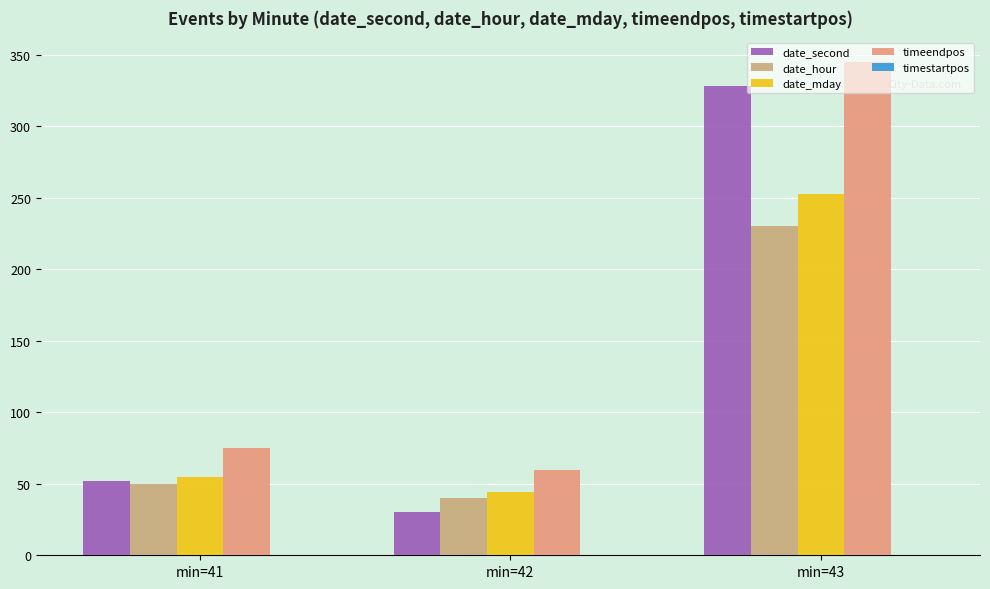

Are the bars horizontal?

No